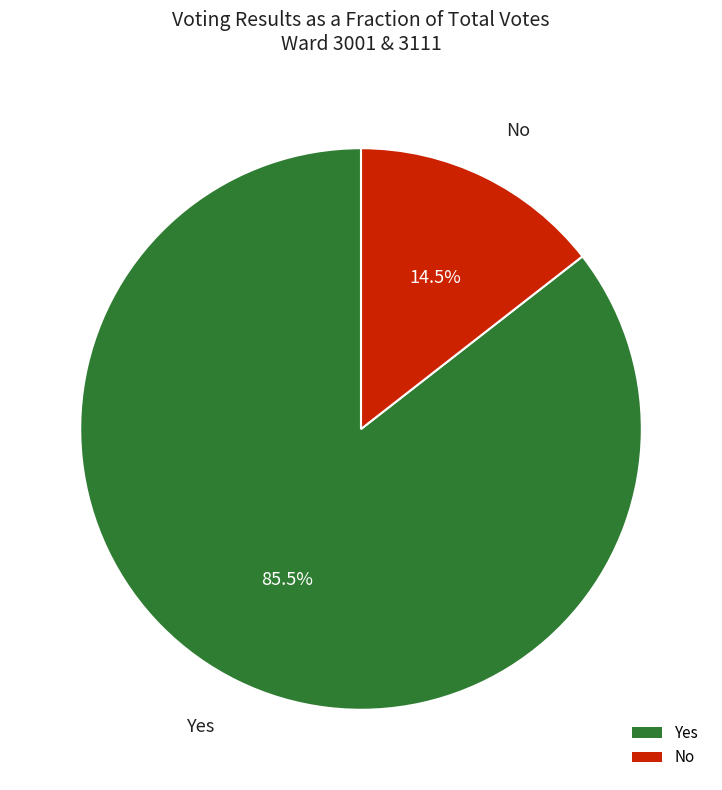

What portion of the pie excludes Yes?

14.5%